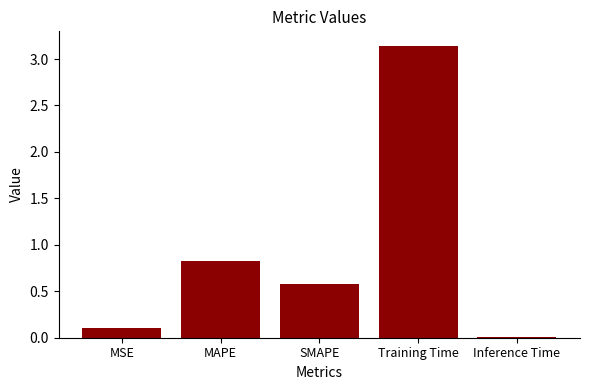

Count the number of data series in this chart.

1